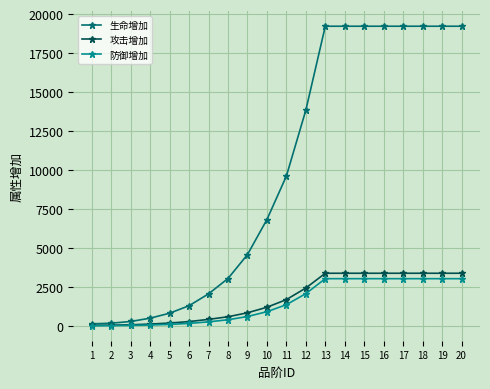

Is the value of 攻击增加 at 10 greater than the value of 生命增加 at 13?

No